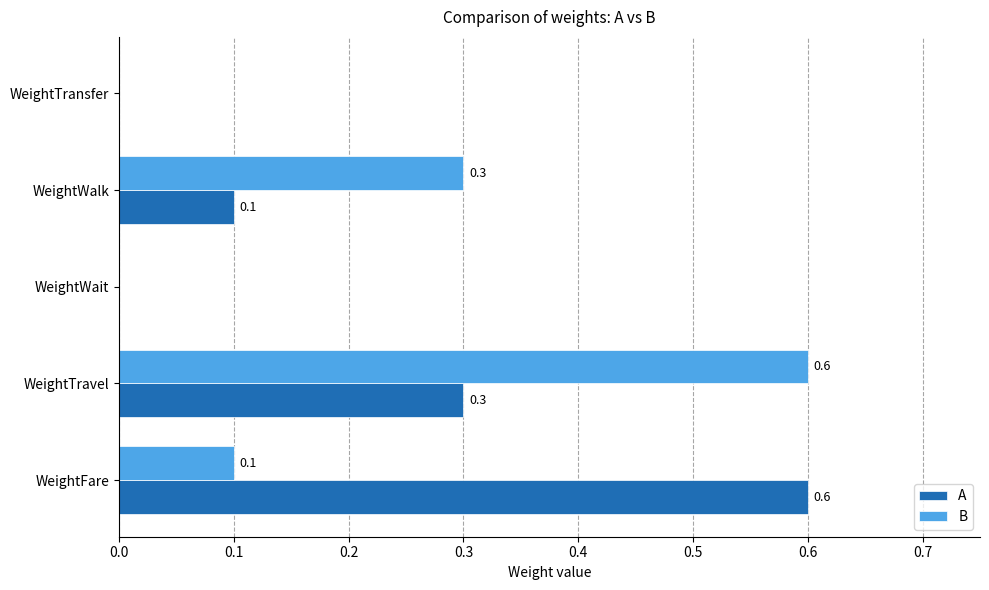

How many values in the A series exceed 0?

3